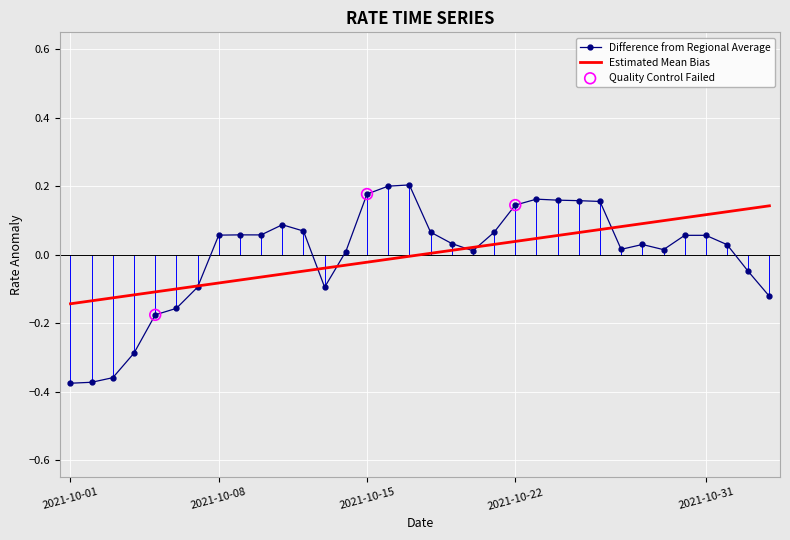

Which series has the widest spread of values?

Difference from Regional Average